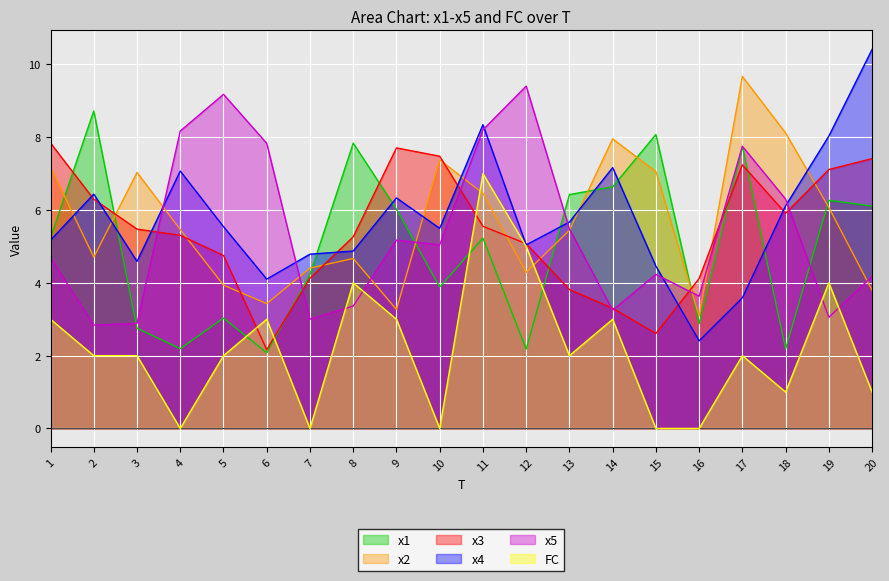

What value does the x1 series have at 17?

7.7